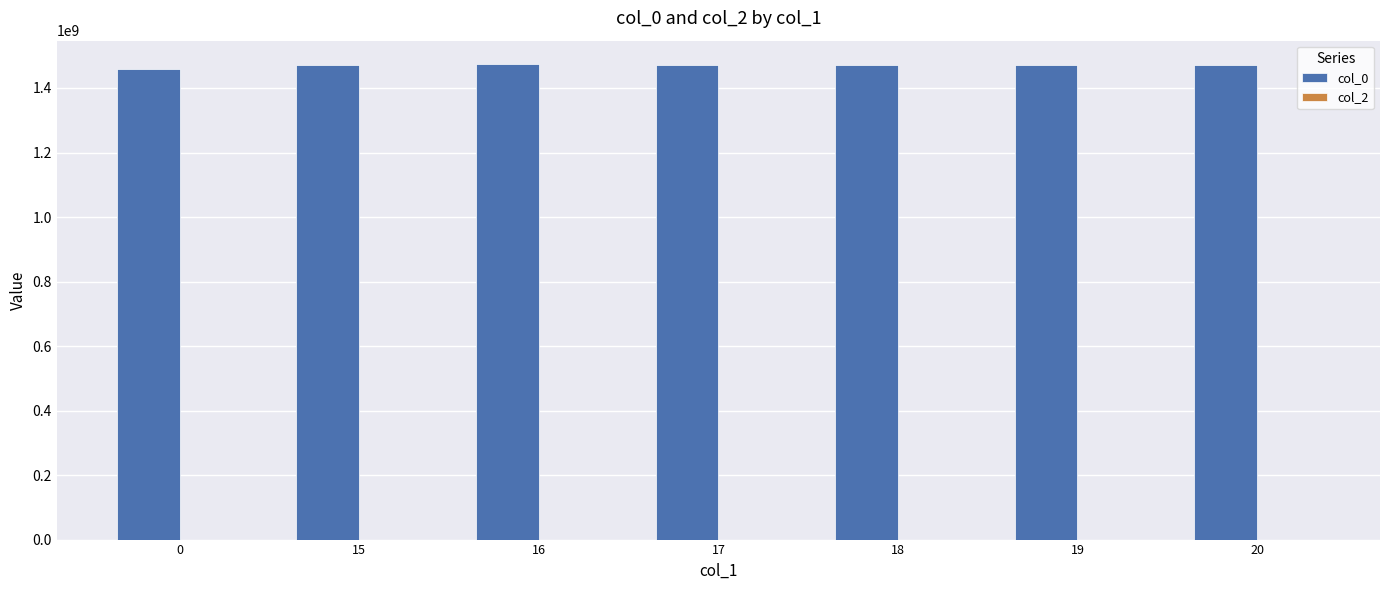

The value at 17 is 2407005653.9. True or false?

False